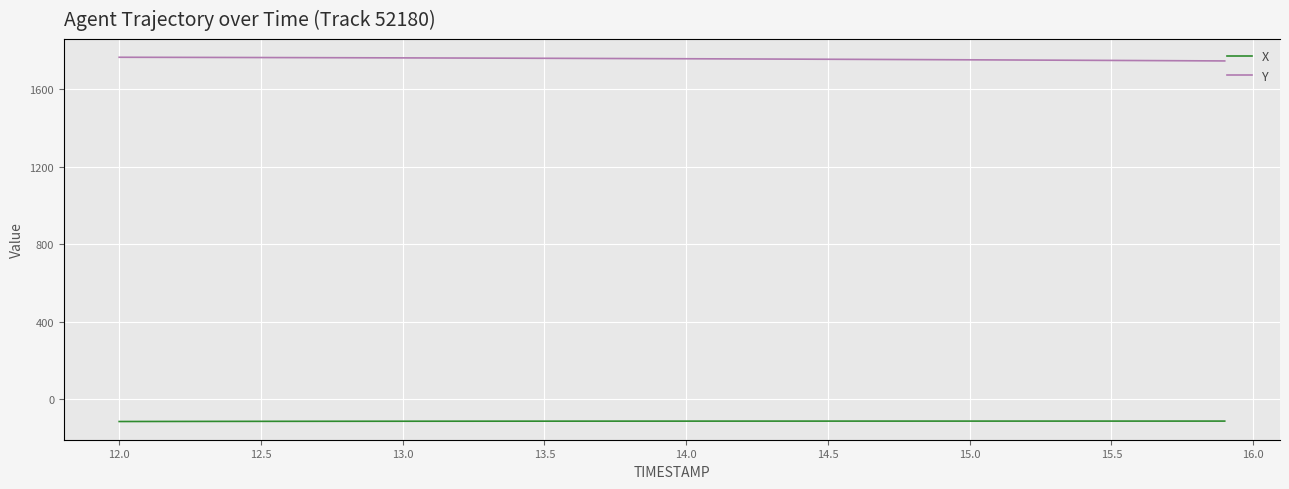

How many lines are shown in the chart?

2